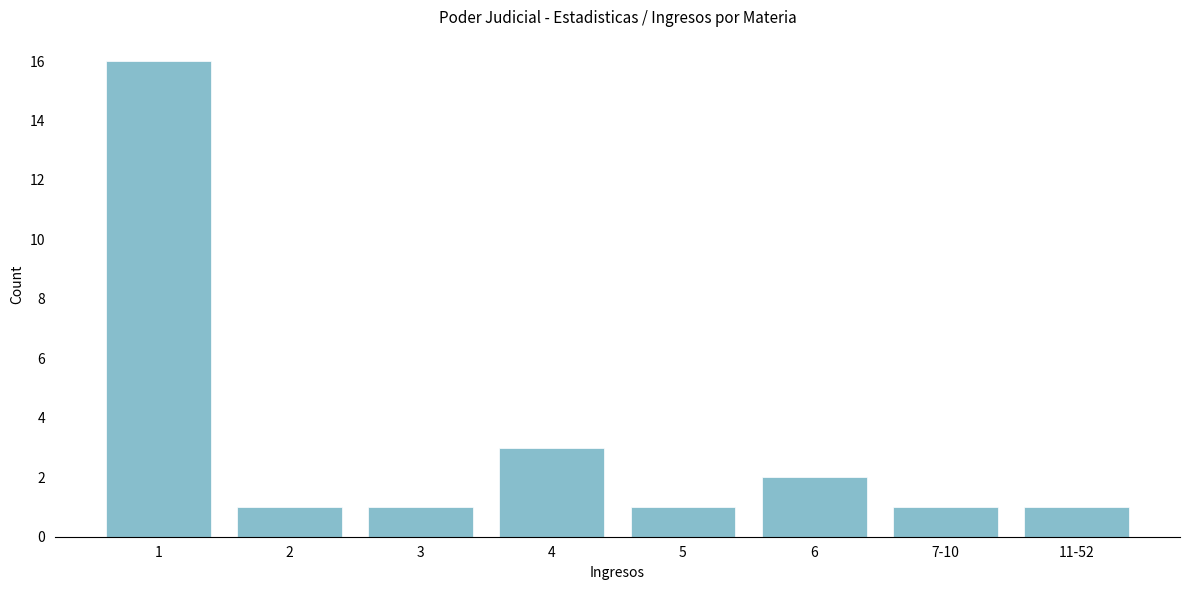

Reading left to right, list all the values displayed in this chart.

1=16	2=1	3=1	4=3	5=1	6=2	7-10=1	11-52=1